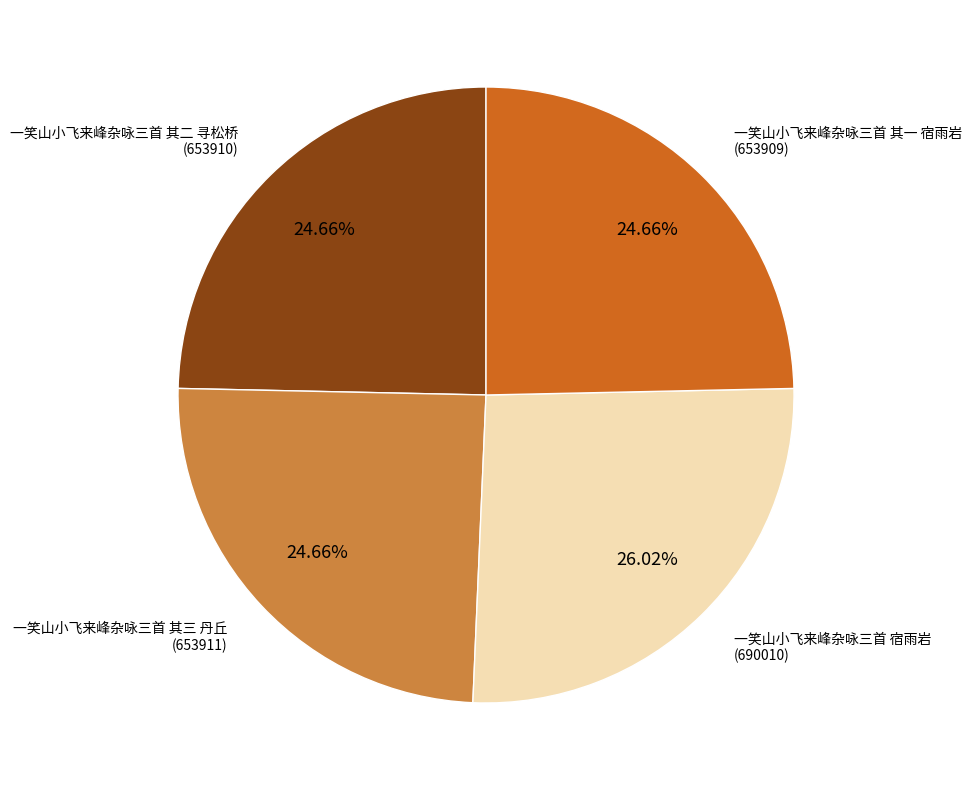

What percentage do 一笑山小飞来峰杂咏三首 其一 宿雨岩 and 一笑山小飞来峰杂咏三首 其二 寻松桥 together represent?

49.3%